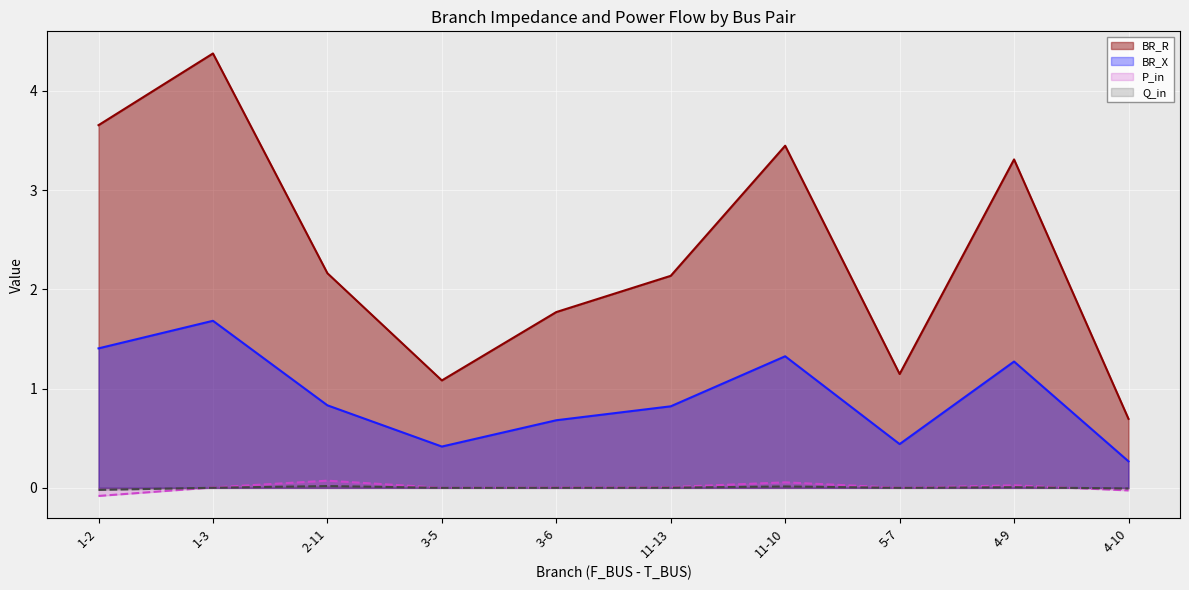

Which series has the largest range (max minus min)?

BR_R